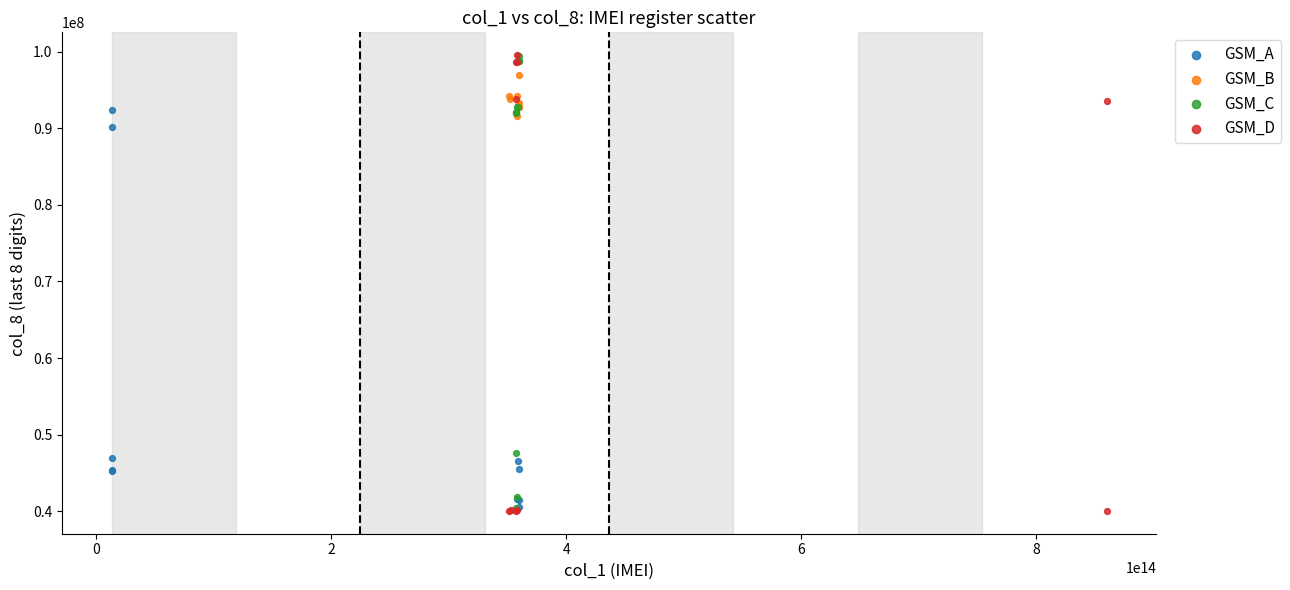

Which series has the largest Y range (max minus min)?

GSM_D